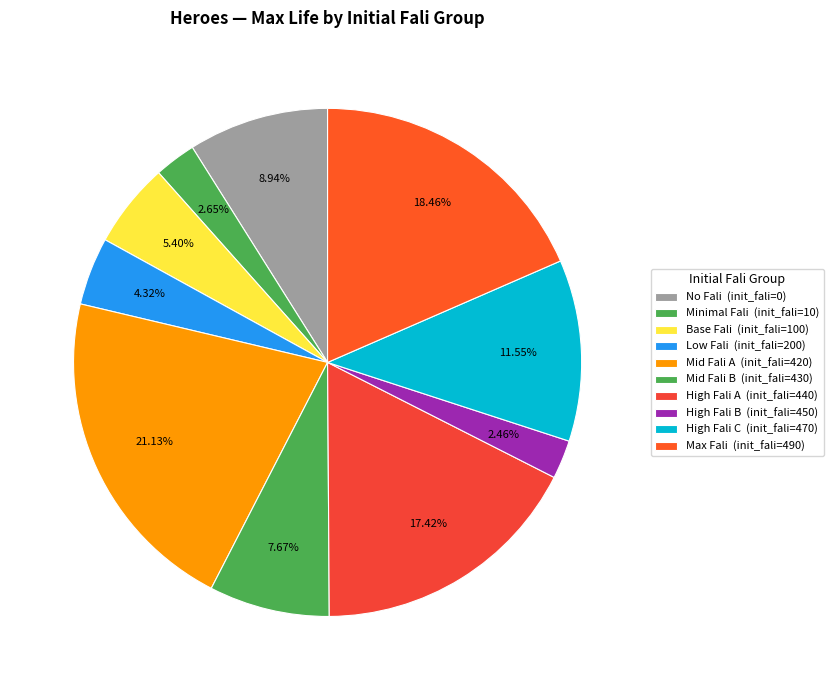

How many slices are in this pie chart?

10